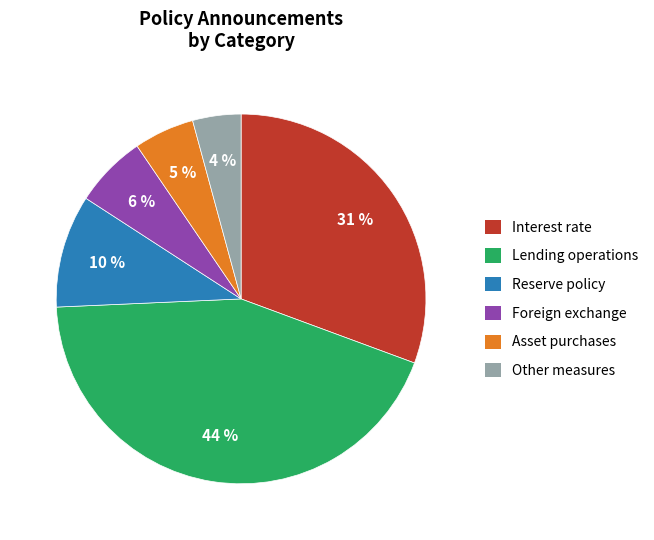

Is there a majority slice in this chart?

No